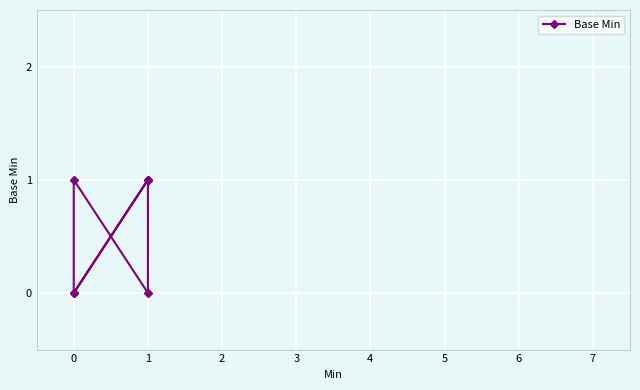

What is the sum of all values?

4